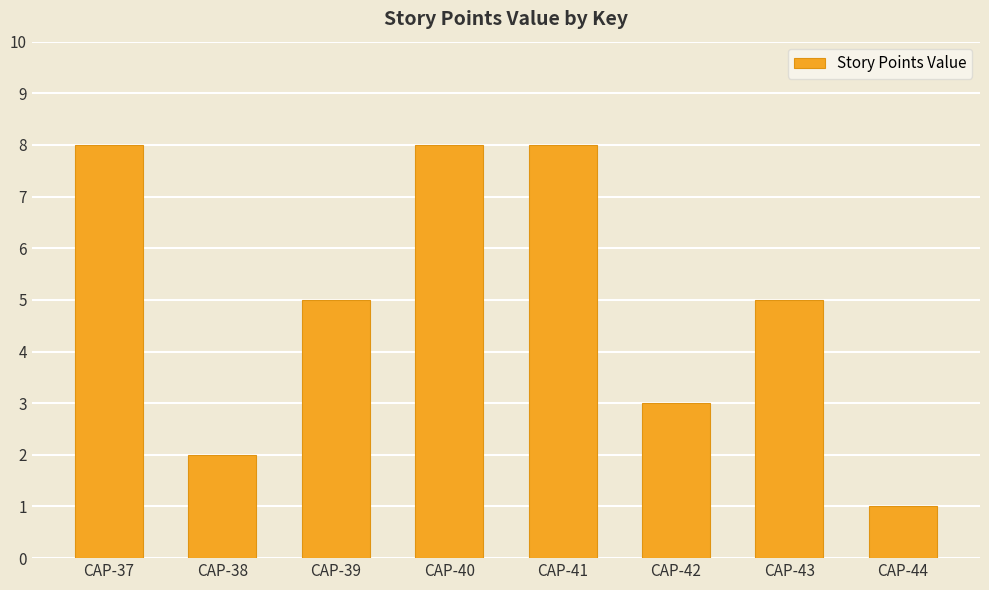

At which category does the chart reach its minimum across all series?

CAP-44